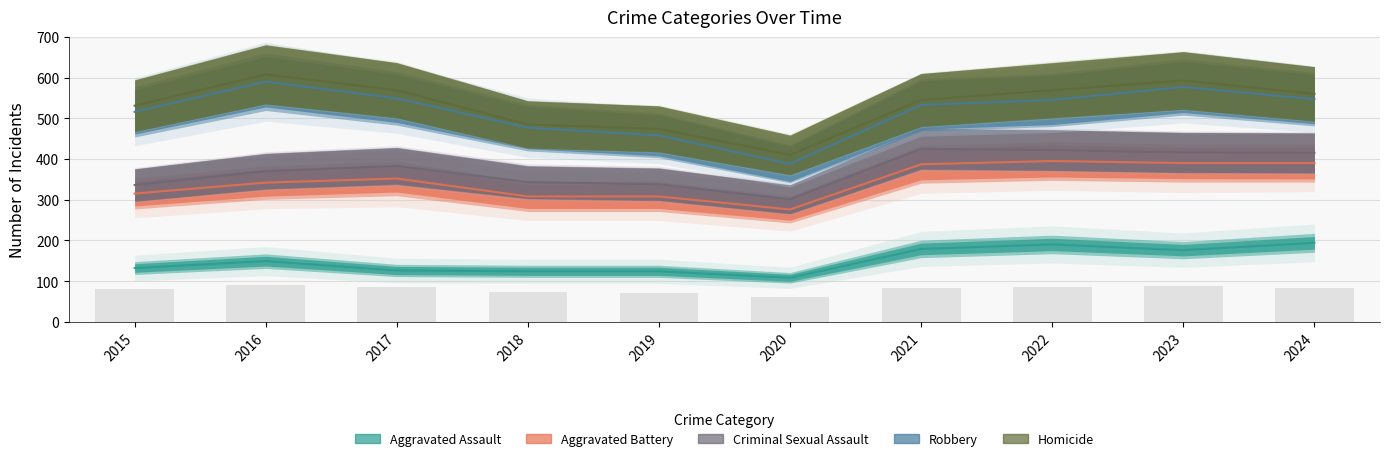

What is the ratio of the value at 2021 to the value at 2017?

1.0